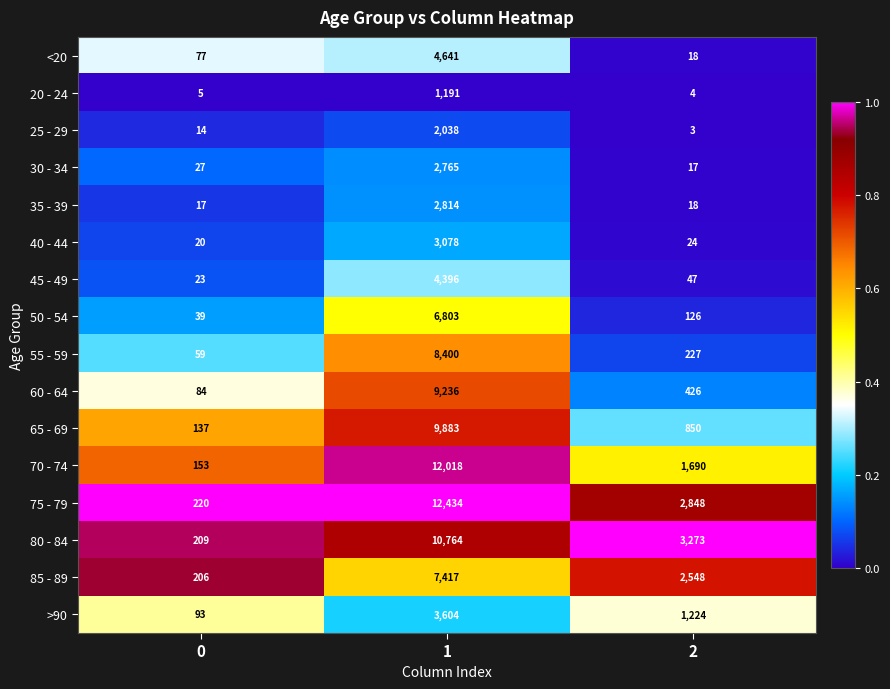

Is it true that 60 - 64 equals 115 at 0?

False